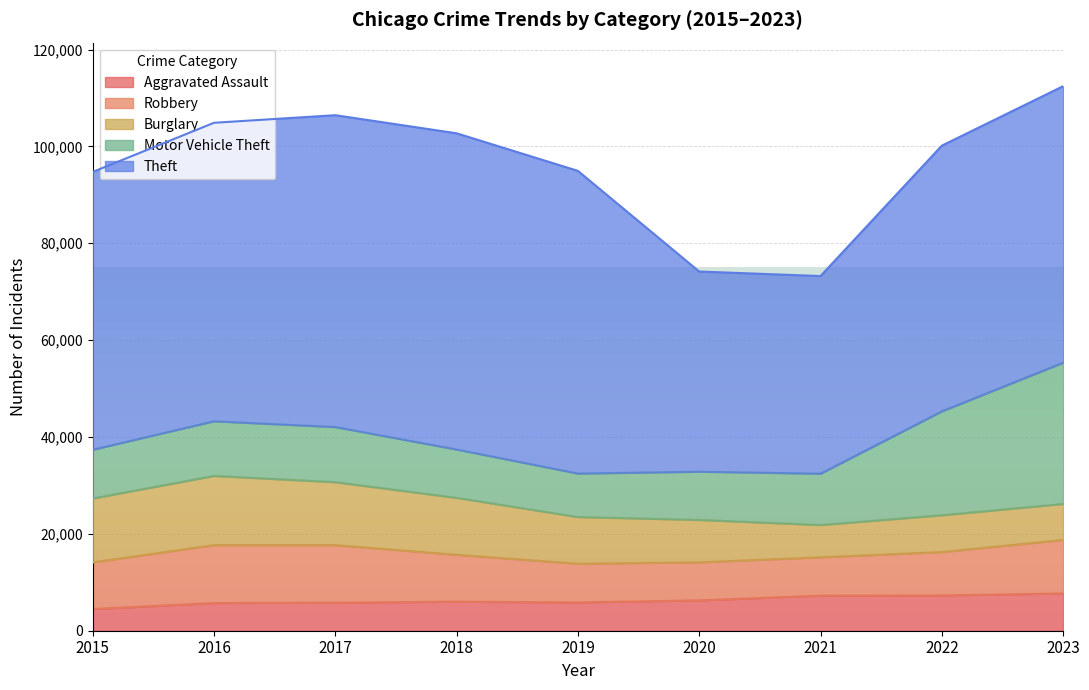

What is the sum of the Aggravated Assault values at 2015 and 2022?

11761